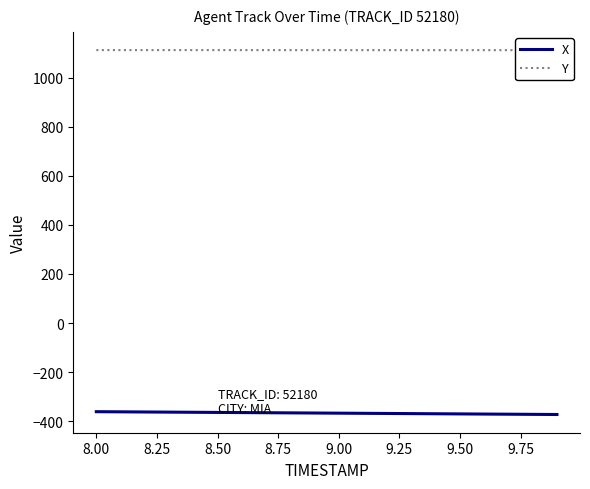

Where does the X series first go above -367?

8.00